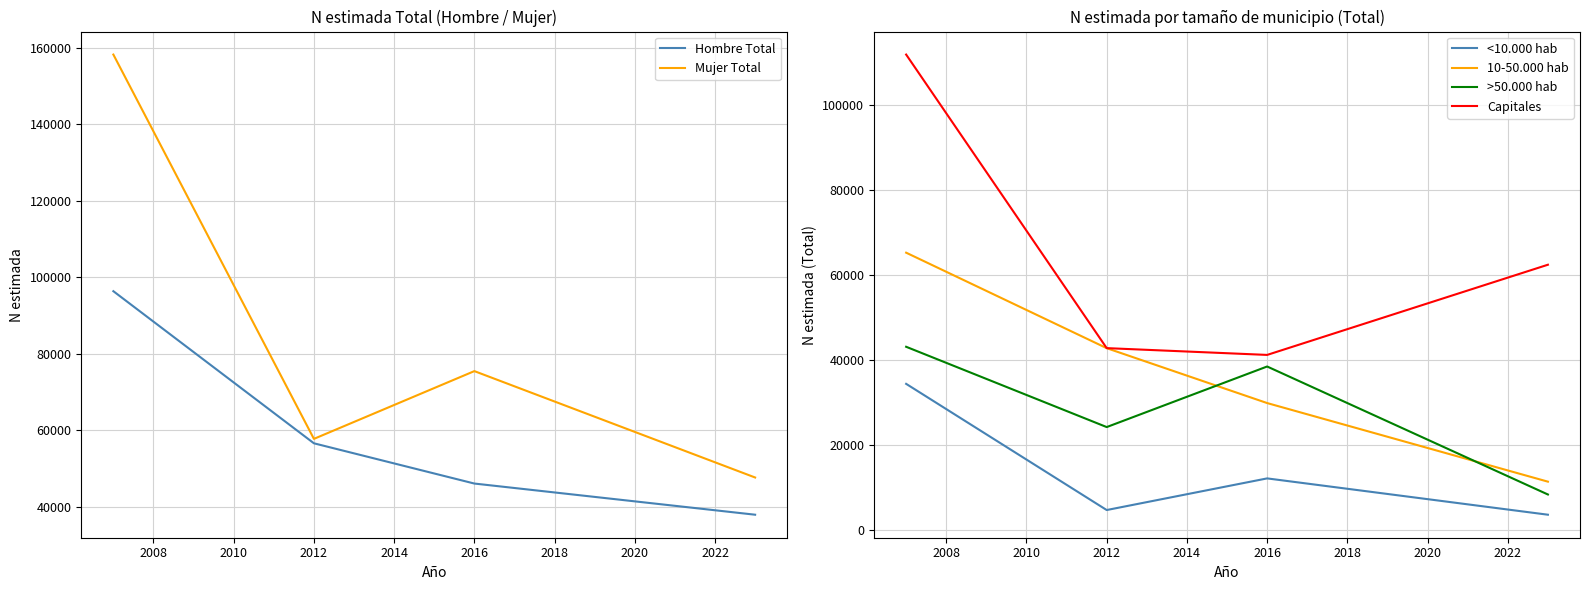

Is it true that Mujer Total equals 75446 at 2016?

True